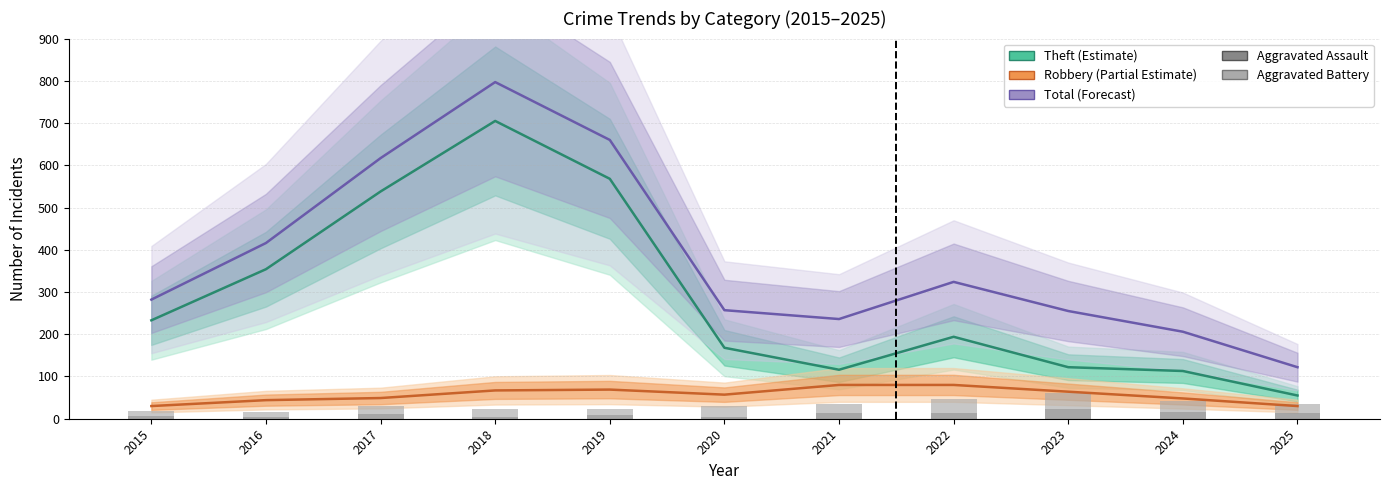

The Robbery (Partial Estimate) series shows 15 at 2018. True or false?

False